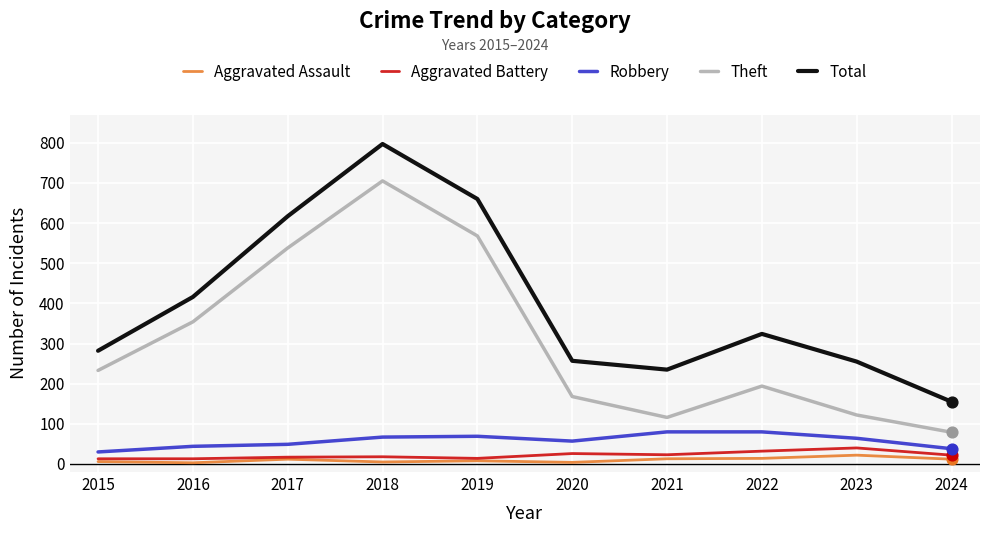

Between 2017 and 2022, which series saw the biggest shift?

Theft